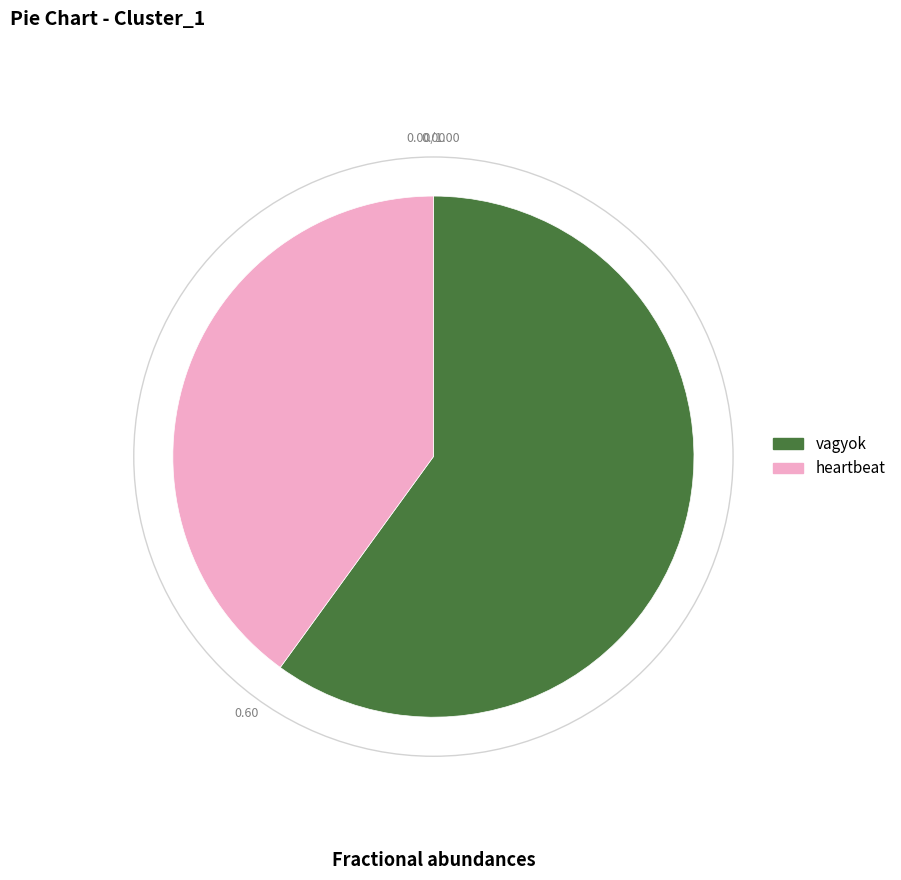

Which has a higher value, vagyok or heartbeat?

vagyok